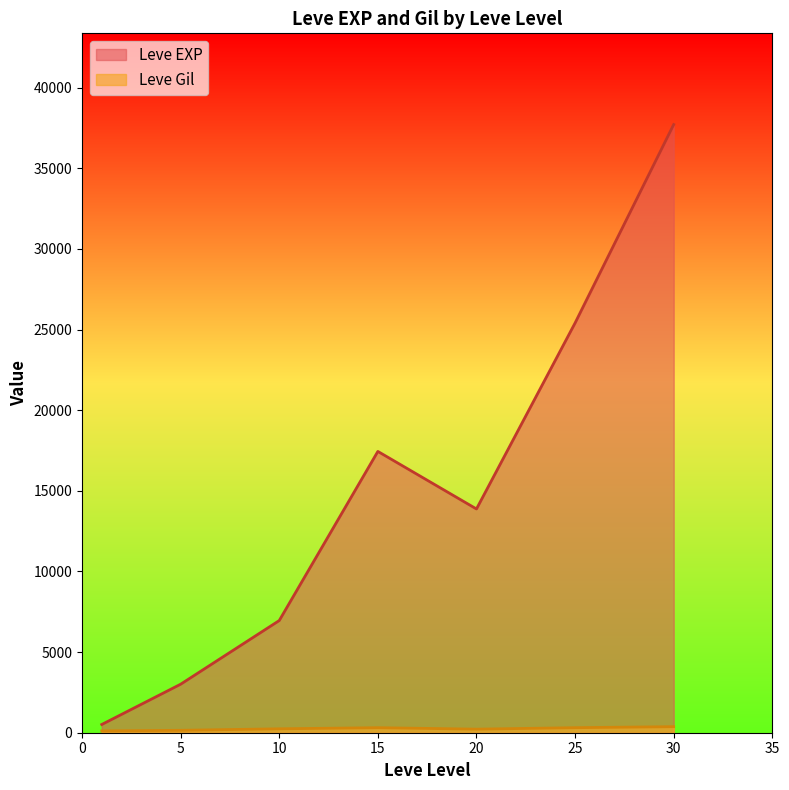

How many series are shown in this chart?

2